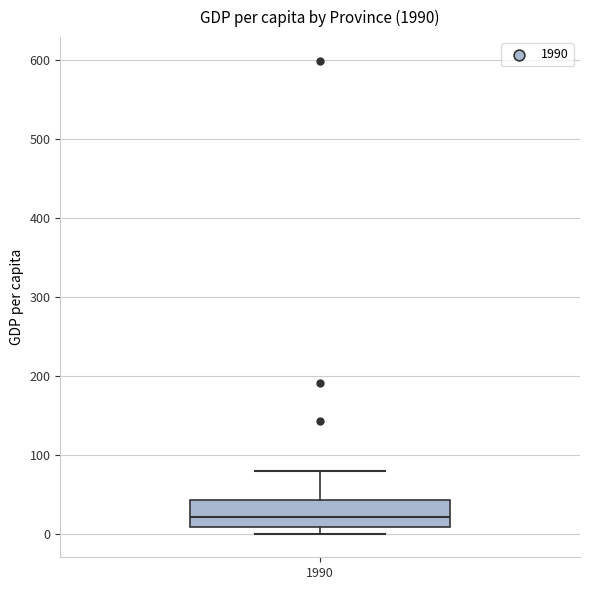

Where is the upper edge of the box at x = 1990 on the y-axis? The values are not printed on the chart, so give them approximately, as read against the axis.

40